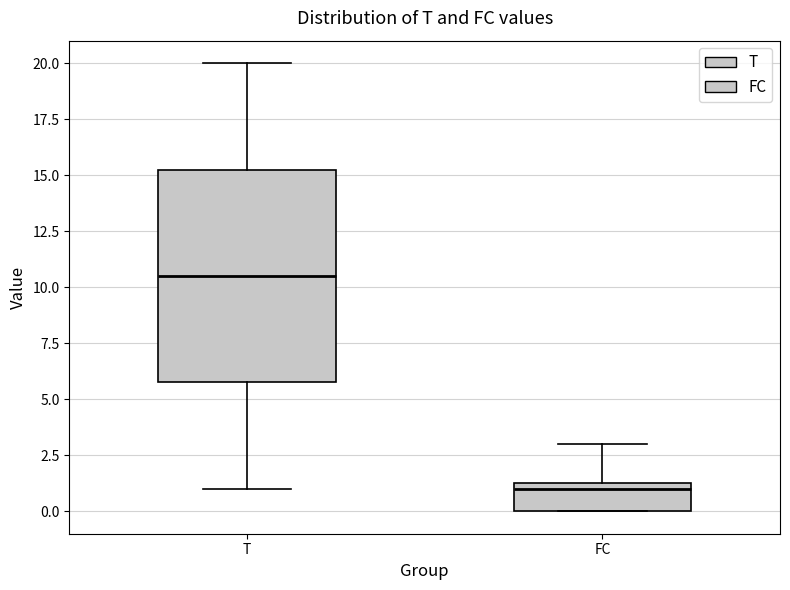

Reading left to right, transcribe this box plot: for each box, give where its median line is, the range the box spans, and where its two whiskers end, as read against the y-axis. The values are not printed on the chart, so give them approximately, as read against the axis.

T: median 10.5, box 6.0 to 15.5, whiskers 1.0 to 20.0
FC: median 1.0, box 0.0 to 1.5, whiskers 0.0 to 3.0